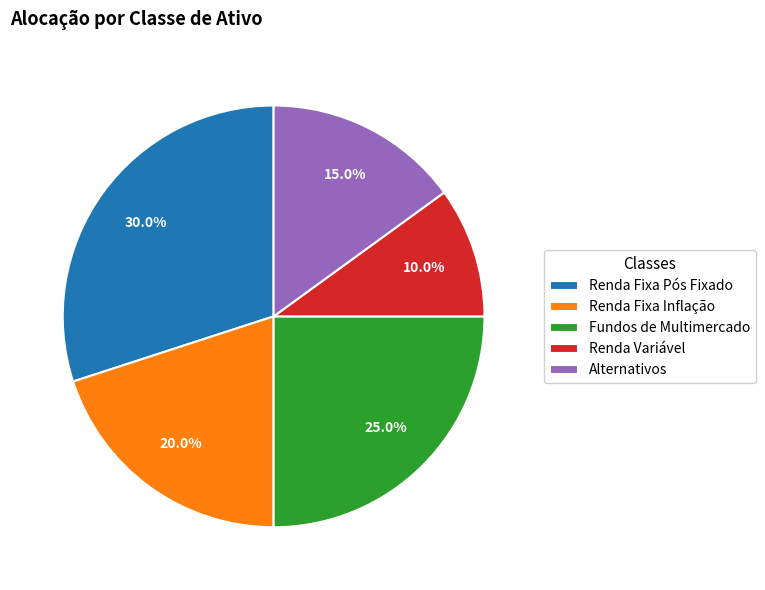

Rank the categories by value from highest to lowest.

Renda Fixa Pós Fixado, Fundos de Multimercado, Renda Fixa Inflação, Alternativos, Renda Variável